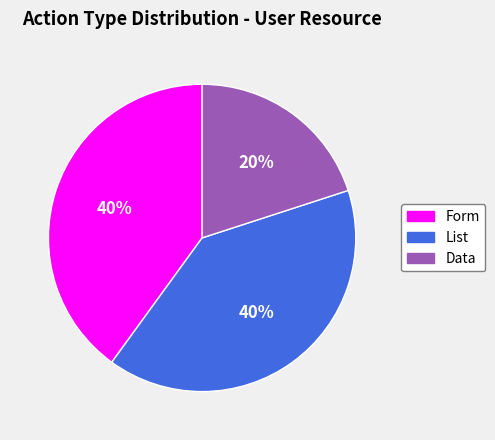

To the nearest percent, what is the average slice percentage?

33%